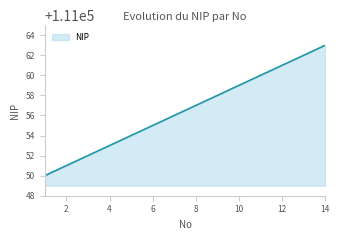

What is the greatest value displayed?

111063